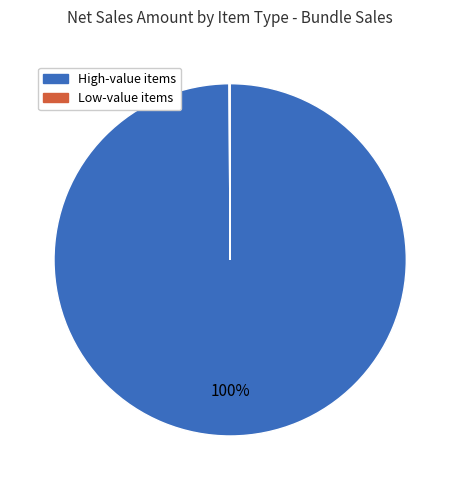

Is there any slice that represents more than half of the pie?

Yes